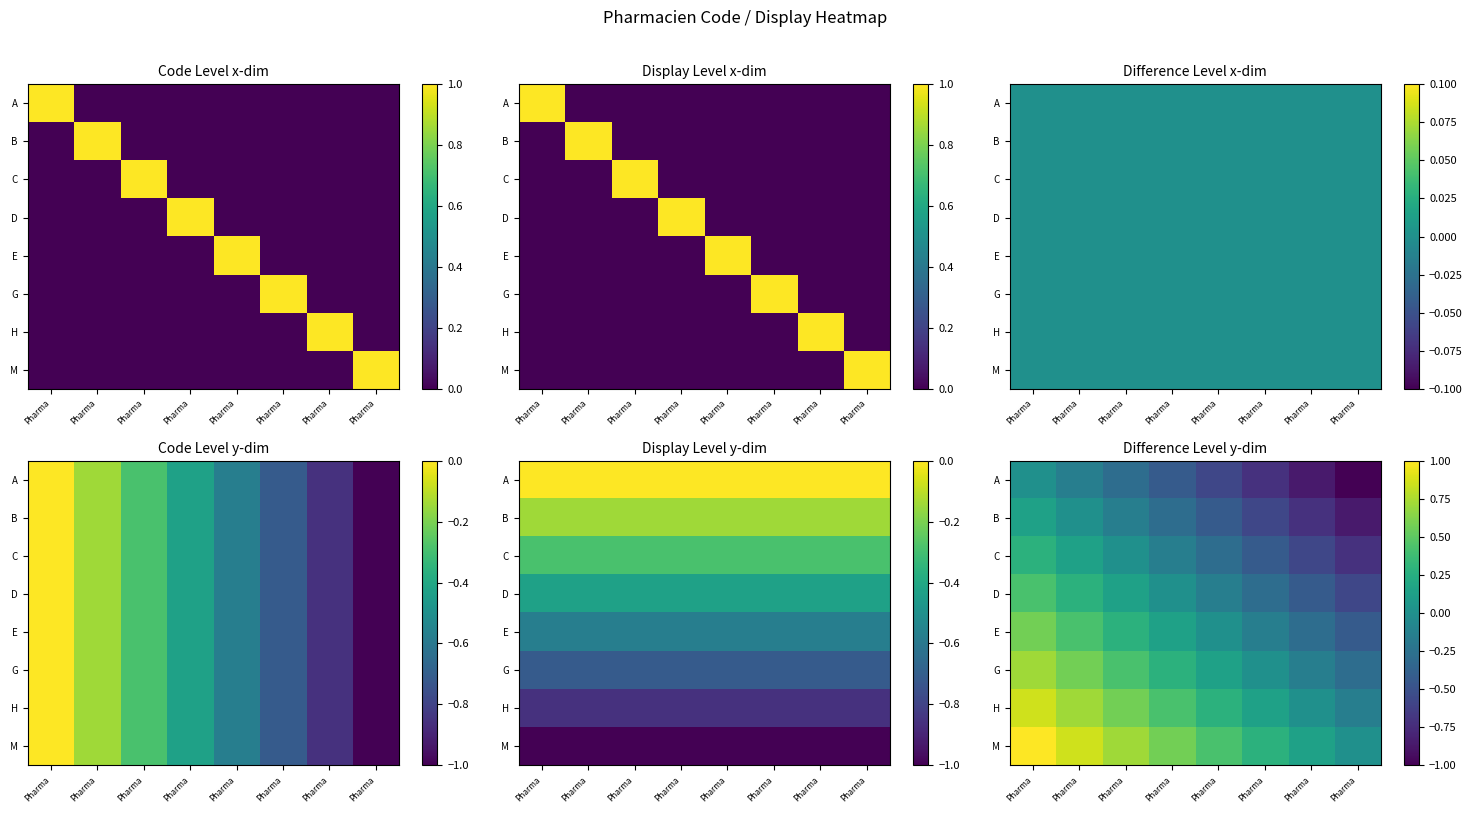

Between Pharma and Pharma, which is larger?

Pharma